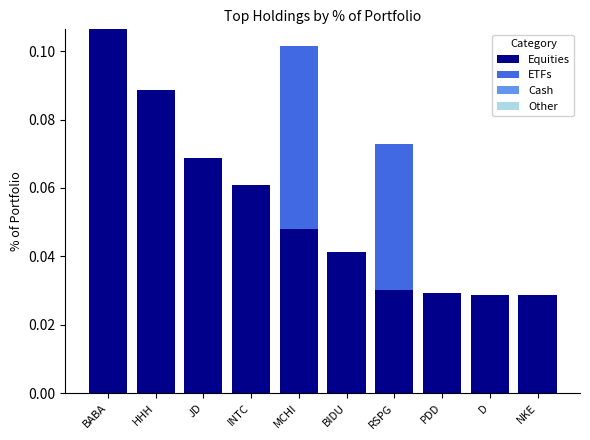

Count the number of categories in the chart.

10